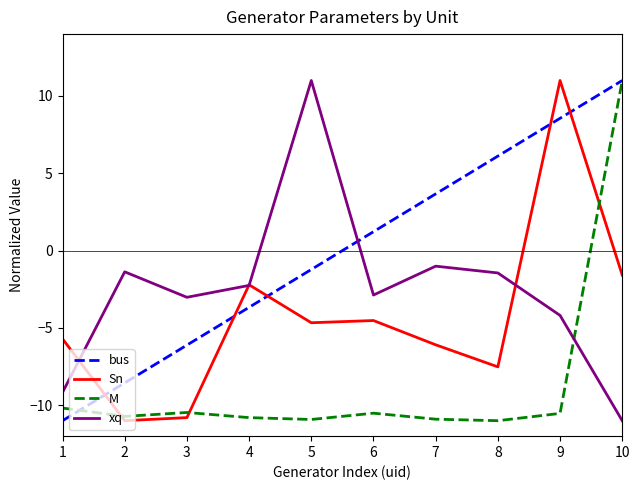

What are all the series names shown in the legend?

bus, Sn, M, xq